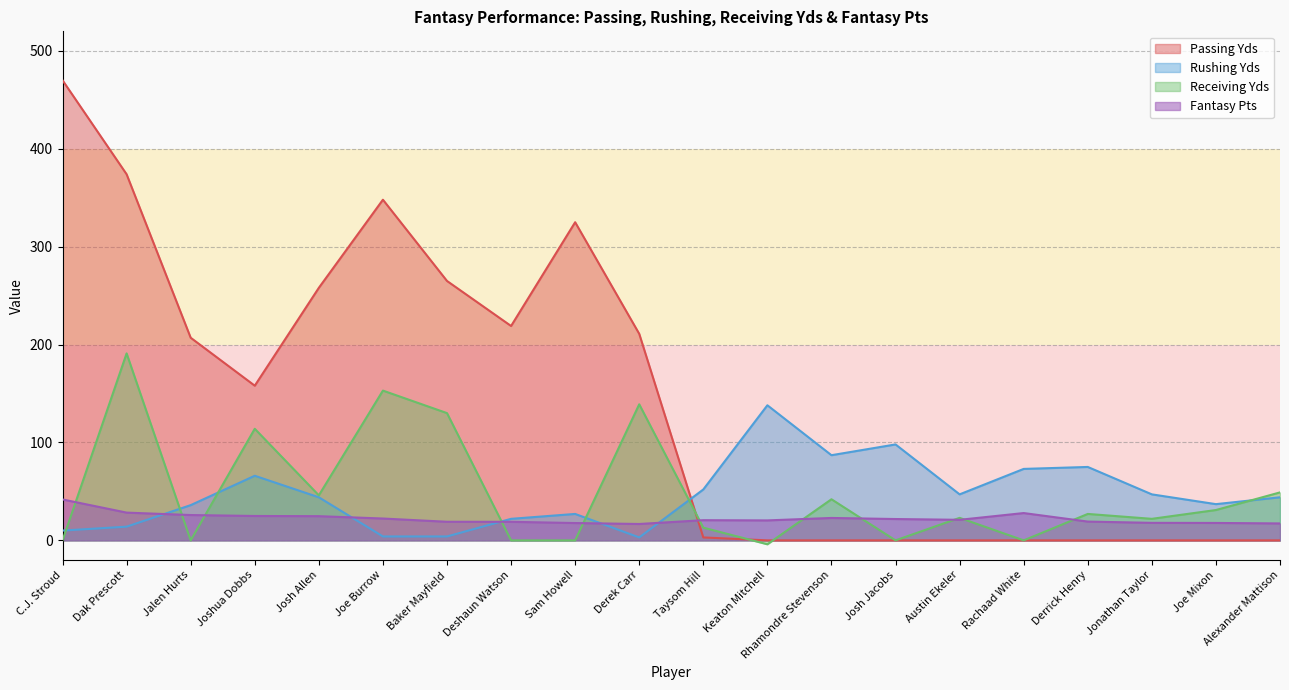

Count the number of categories in the chart.

20